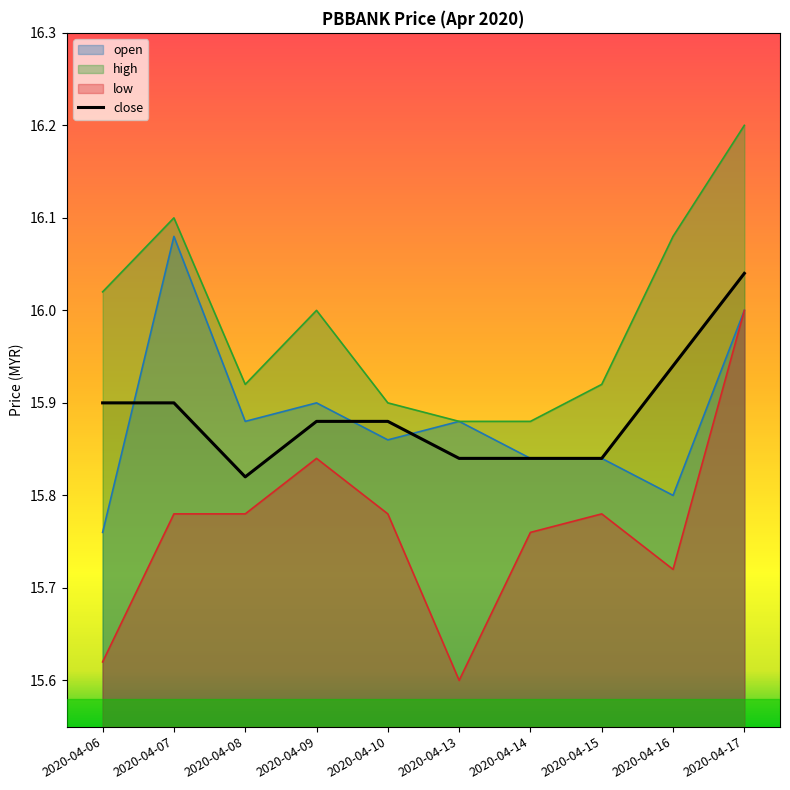

What is the greatest value displayed?

16.2